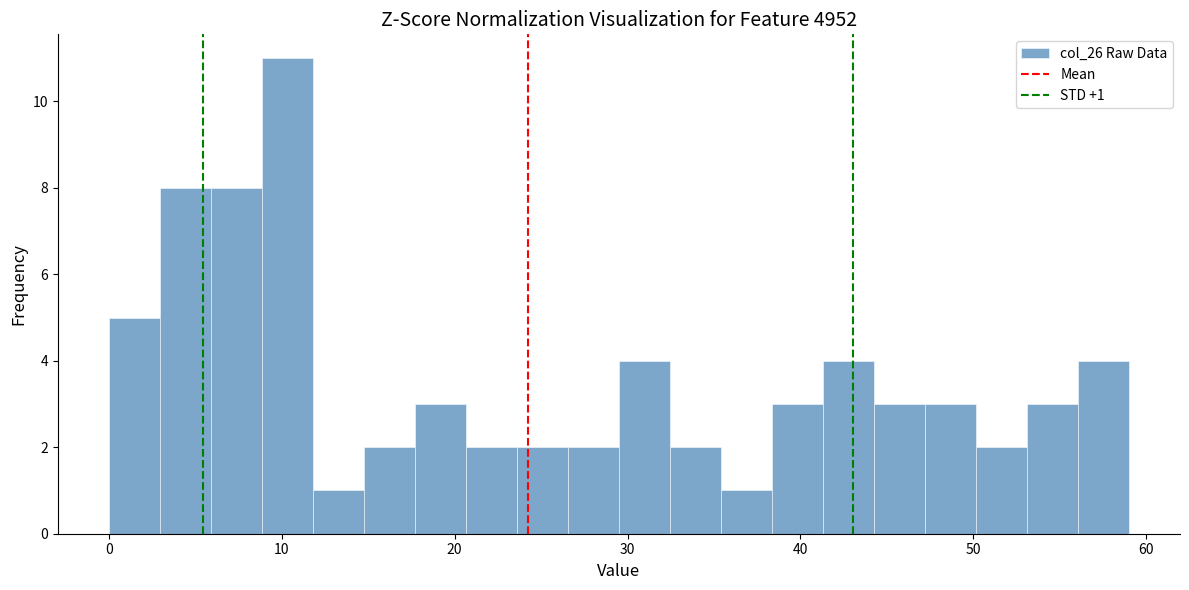

Read against the x-axis, roughly where is the centre of the tallest bar?

10